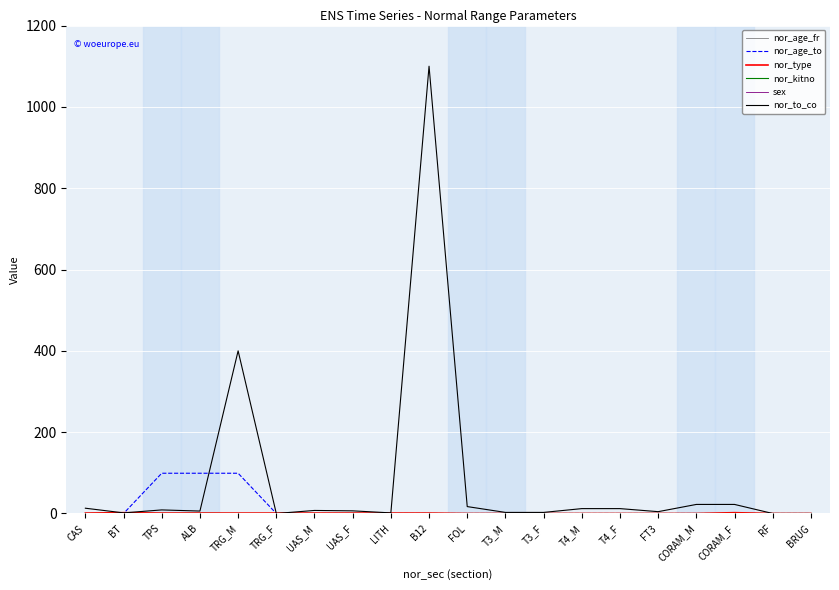

What is the total value across all series at T3_F?

3.7